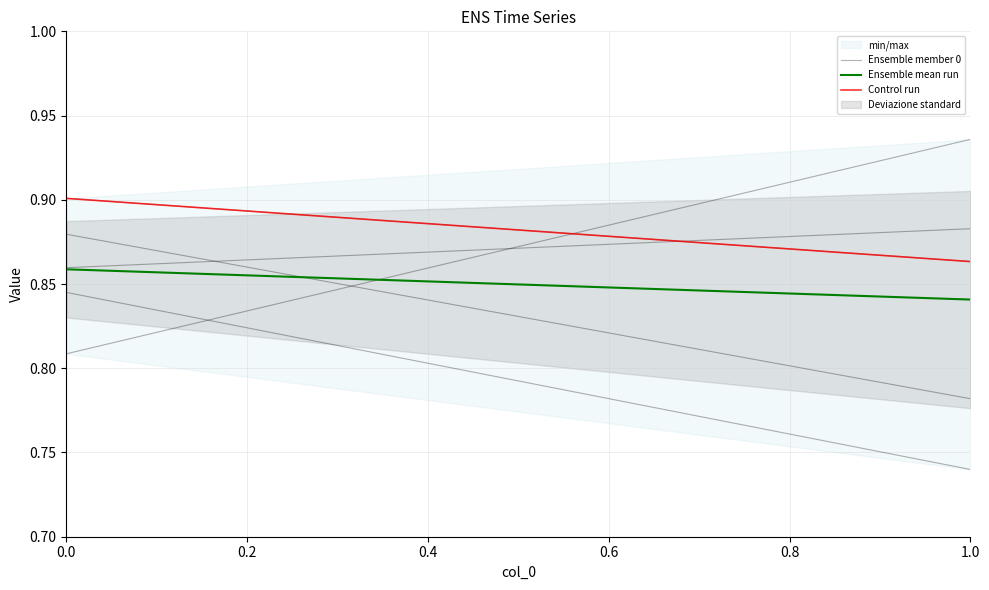

What is the spread (max minus min) of values at 0.0?

0.1